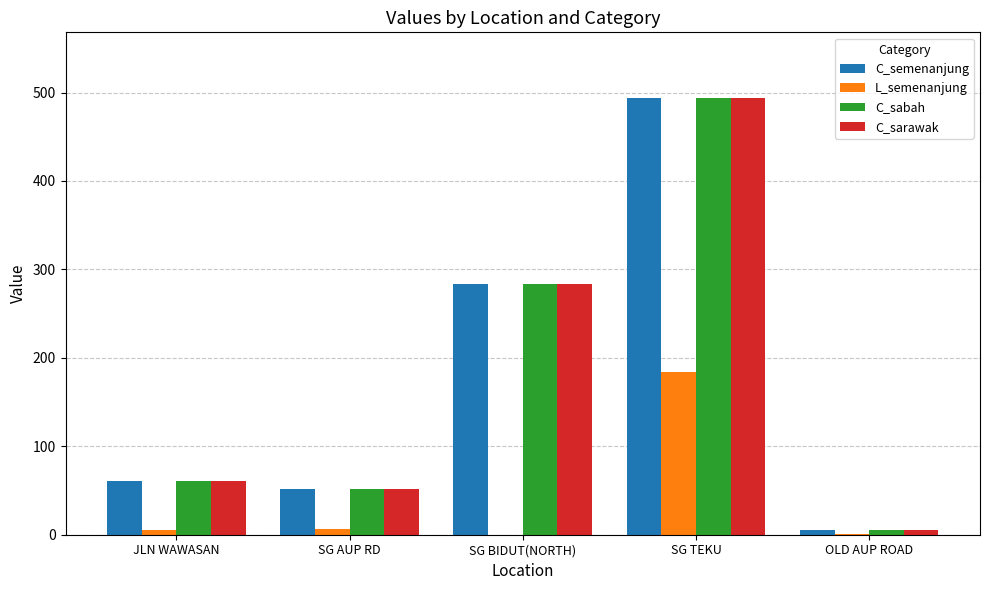

What is the maximum value for C_sarawak?

494